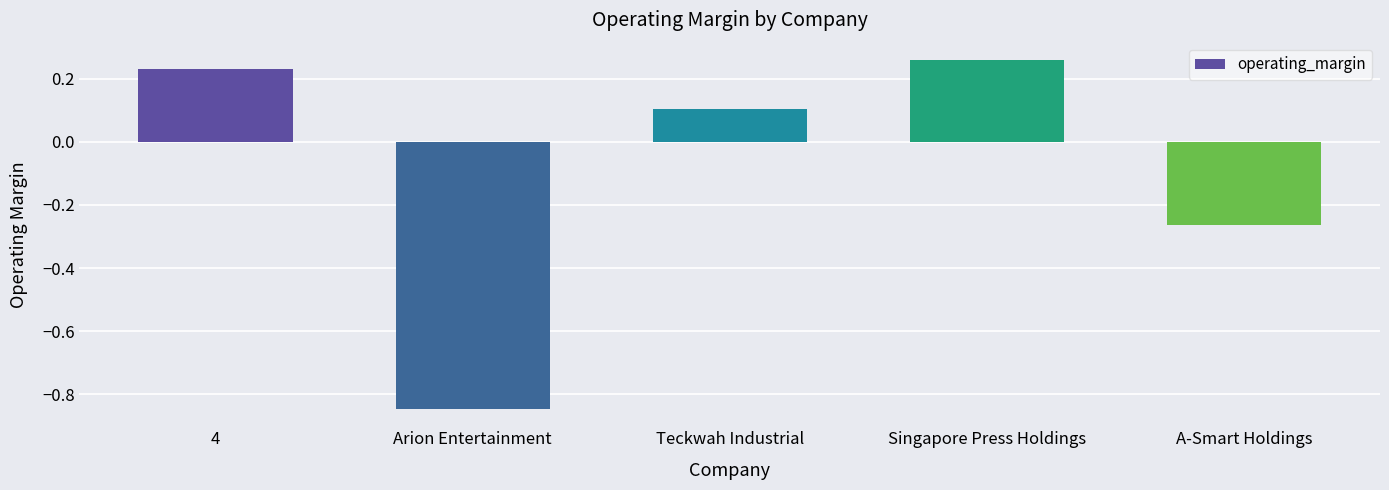

Between Singapore Press Holdings and 4, which is larger?

Singapore Press Holdings